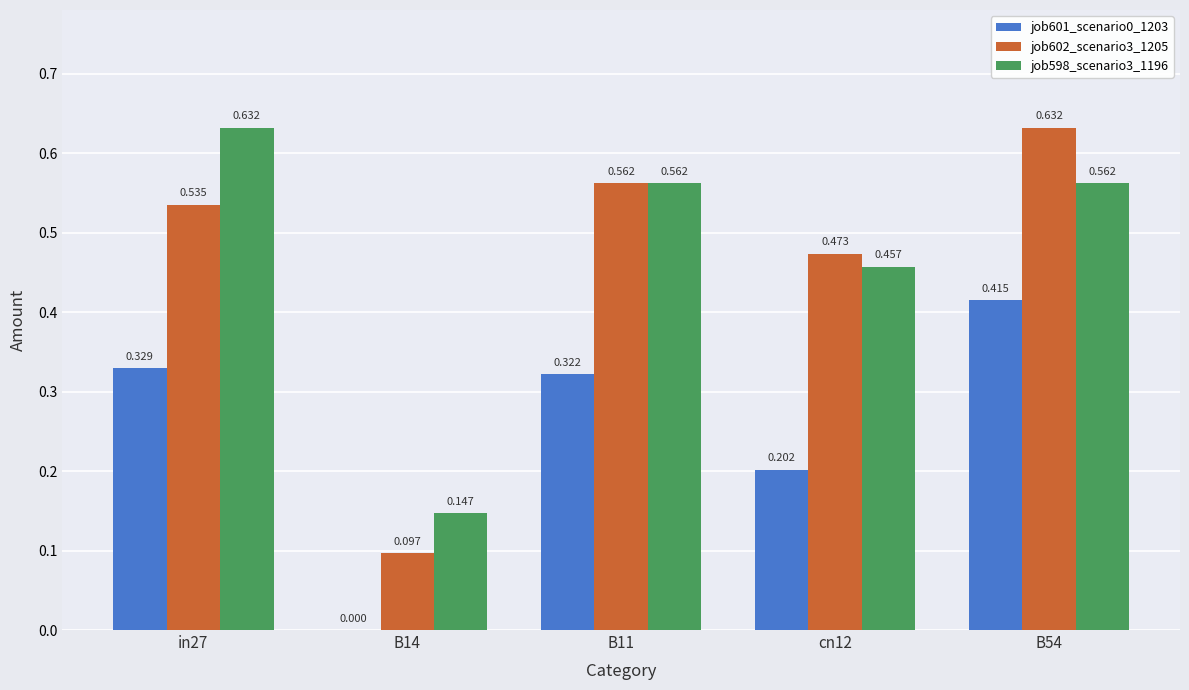

Is the value of job598_scenario3_1196 at cn12 greater than the value of job601_scenario0_1203 at in27?

Yes